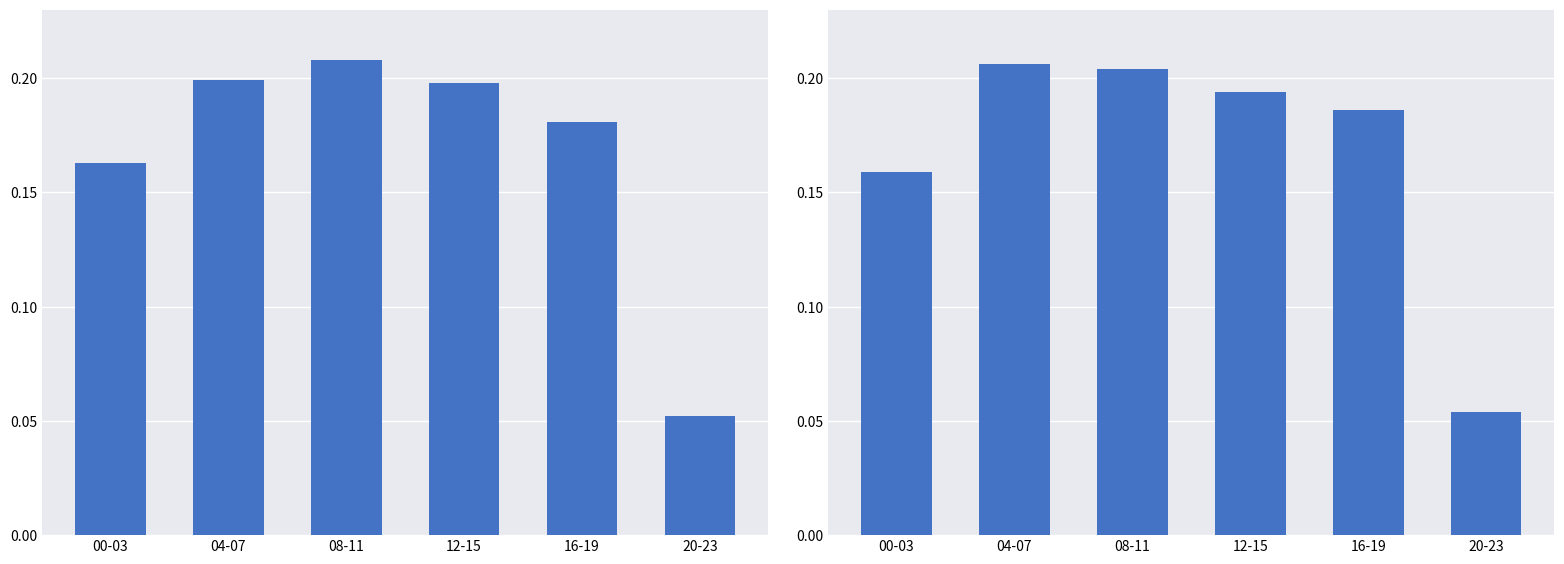

List the labels in order of Difference_c (right) value, largest first.

04-07, 08-11, 12-15, 16-19, 00-03, 20-23